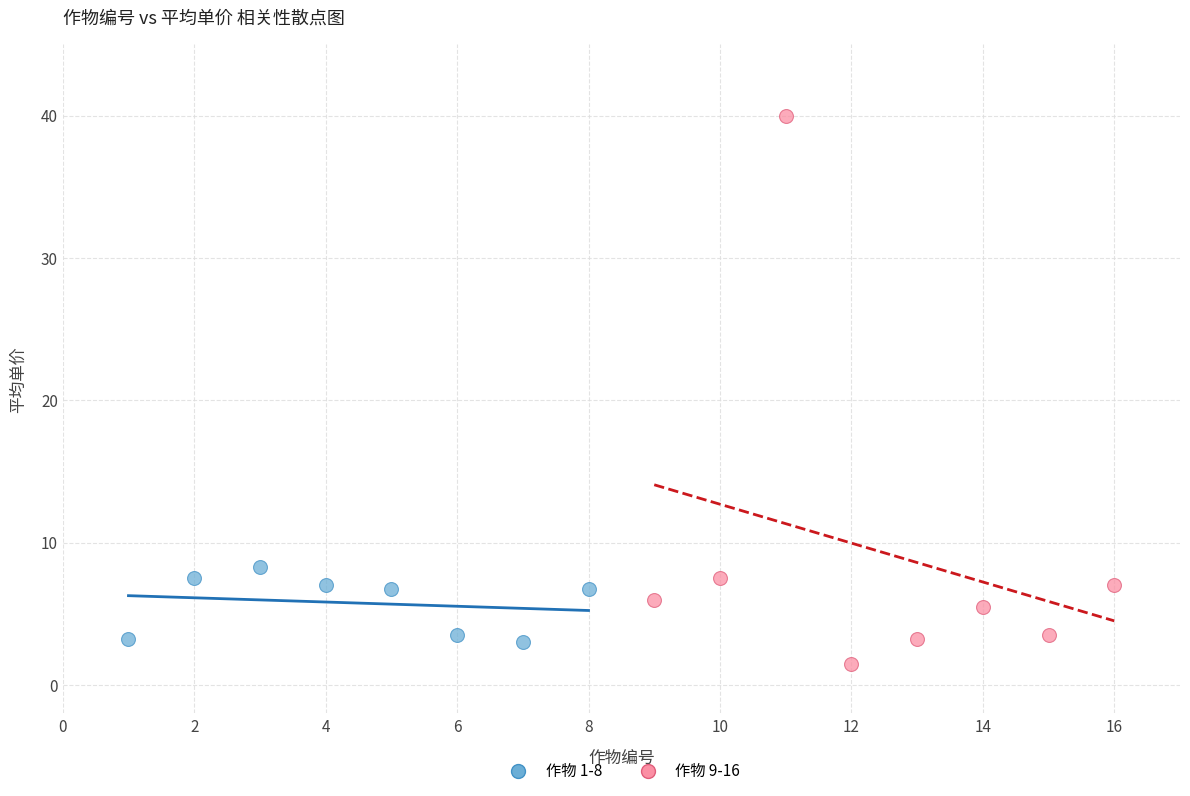

Which series reaches the minimum Y coordinate?

作物 9-16